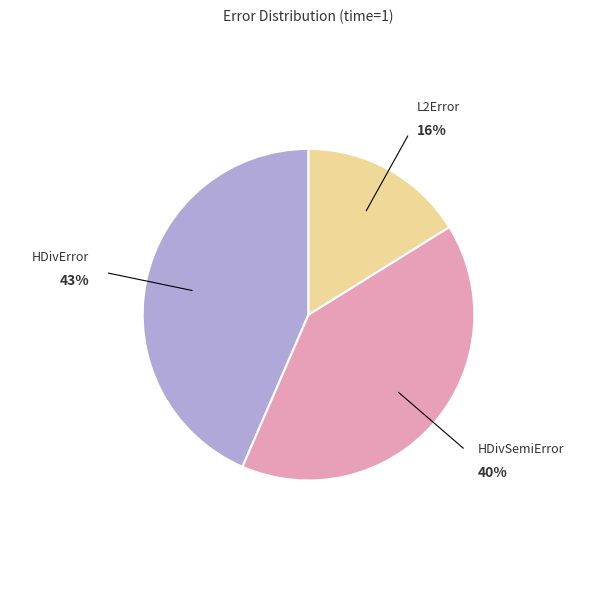

To the nearest percent, what is the average slice percentage?

33%